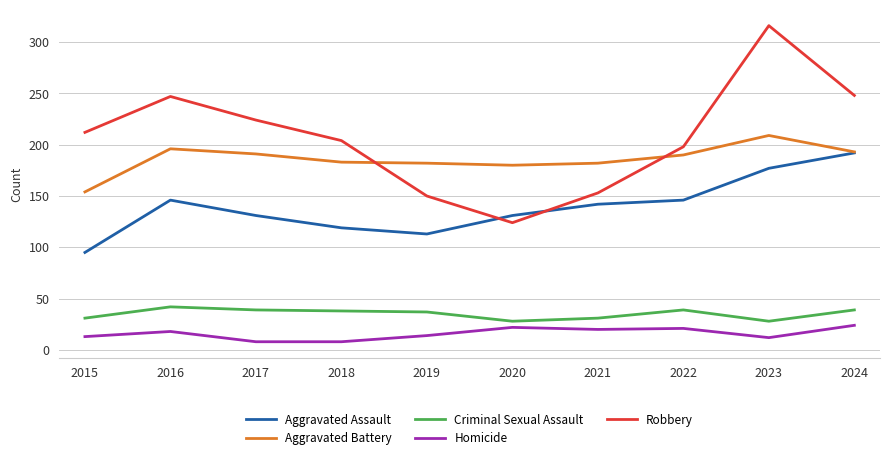

What is the difference between the highest and lowest values at 2020?

158